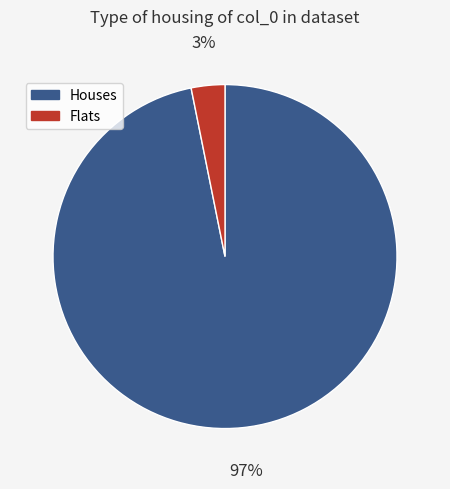

Is there any slice that represents more than half of the pie?

Yes